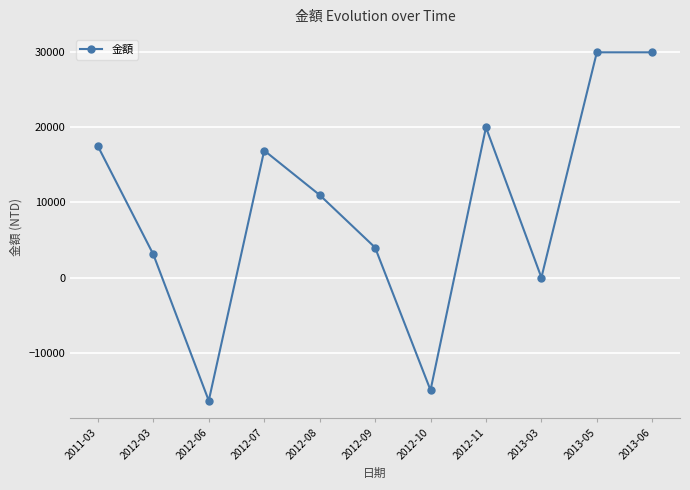

How many interior local valleys (lower than both neighbors) does the data have?

3